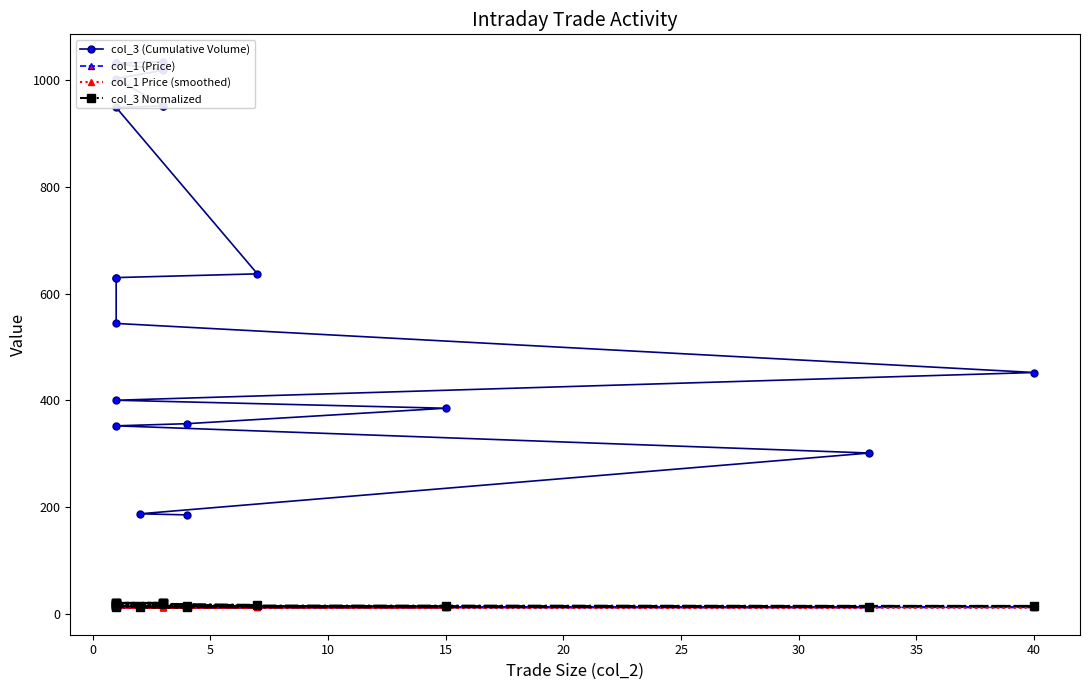

What is the average value of the col_3 (Cumulative Volume) series?

651.6